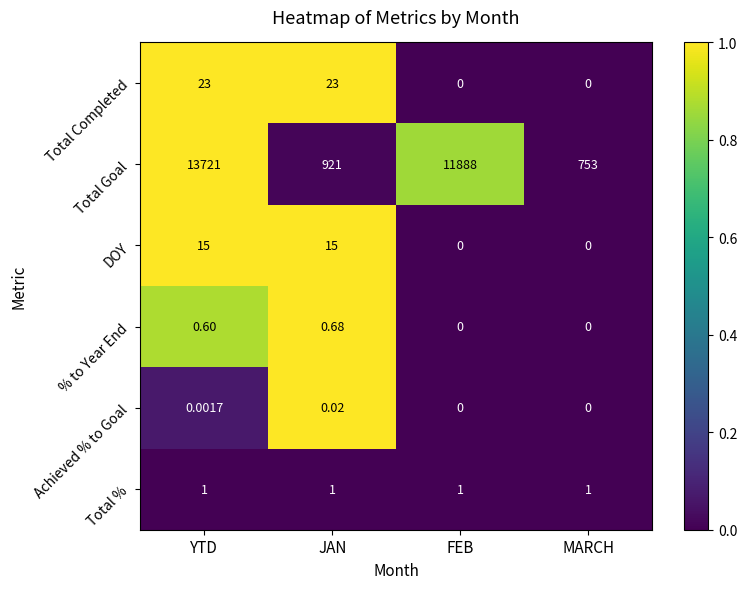

Which series changed the most between JAN and FEB?

Total Goal